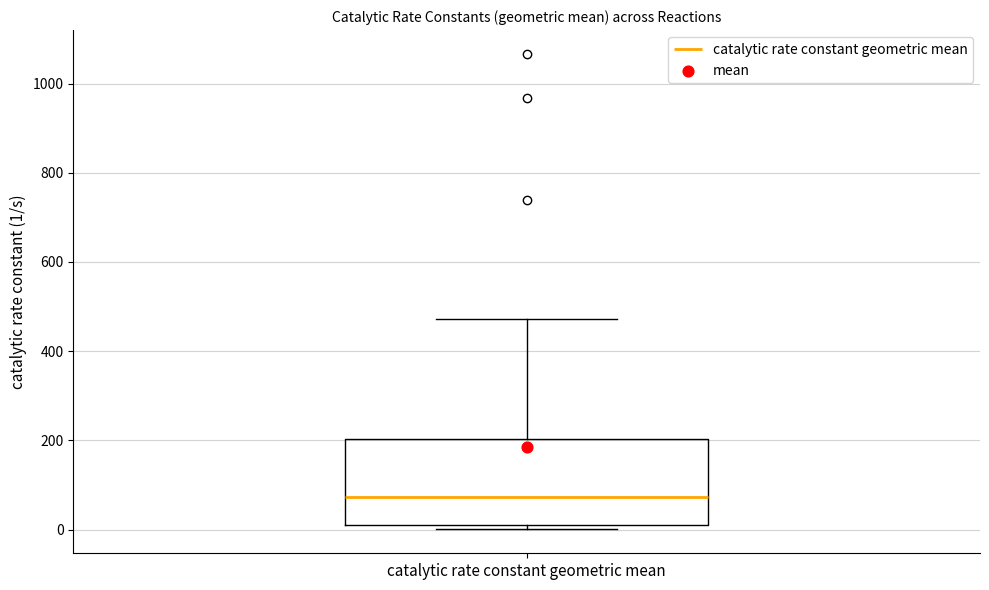

Transcribe this box plot: give where the median line is, the range the box spans, and where the two whiskers end, as read against the y-axis. The values are not printed on the chart, so give them approximately, as read against the axis.

median 80, box 0 to 200, whiskers 0 (just below the box's lower edge) to 480